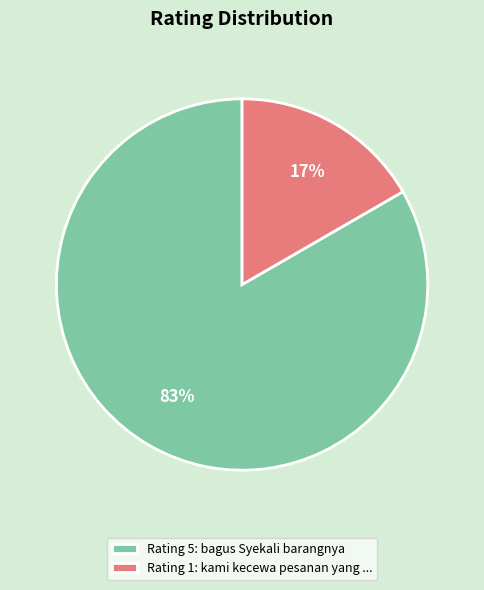

What is the largest slice in the pie chart?

Rating 5: bagus Syekali barangnya